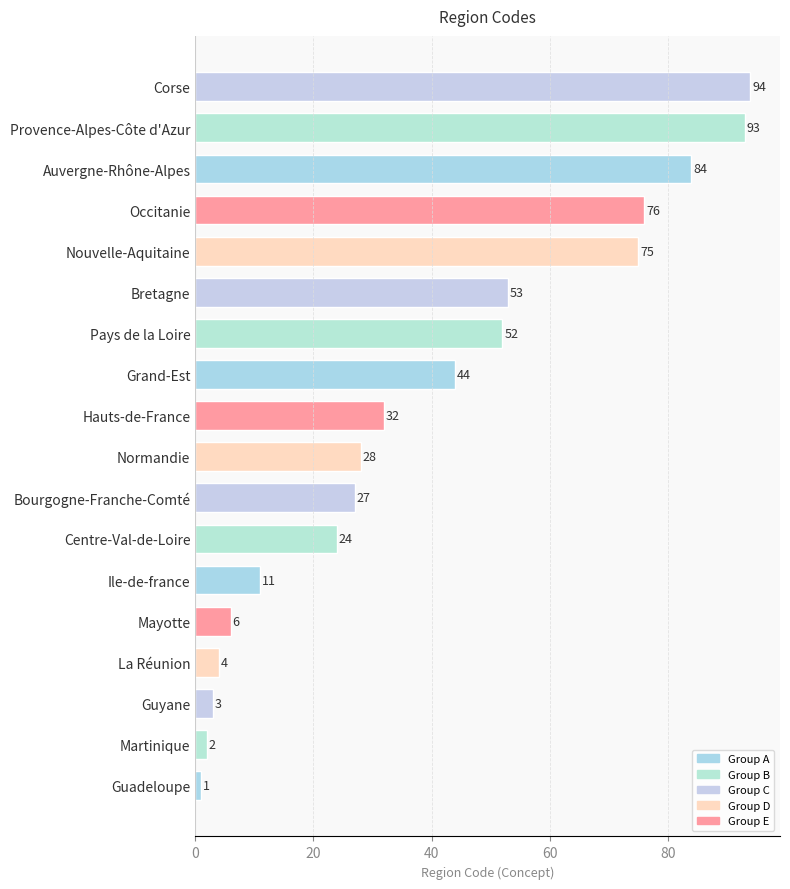

Which has a higher value, Normandie or Auvergne-Rhône-Alpes?

Auvergne-Rhône-Alpes